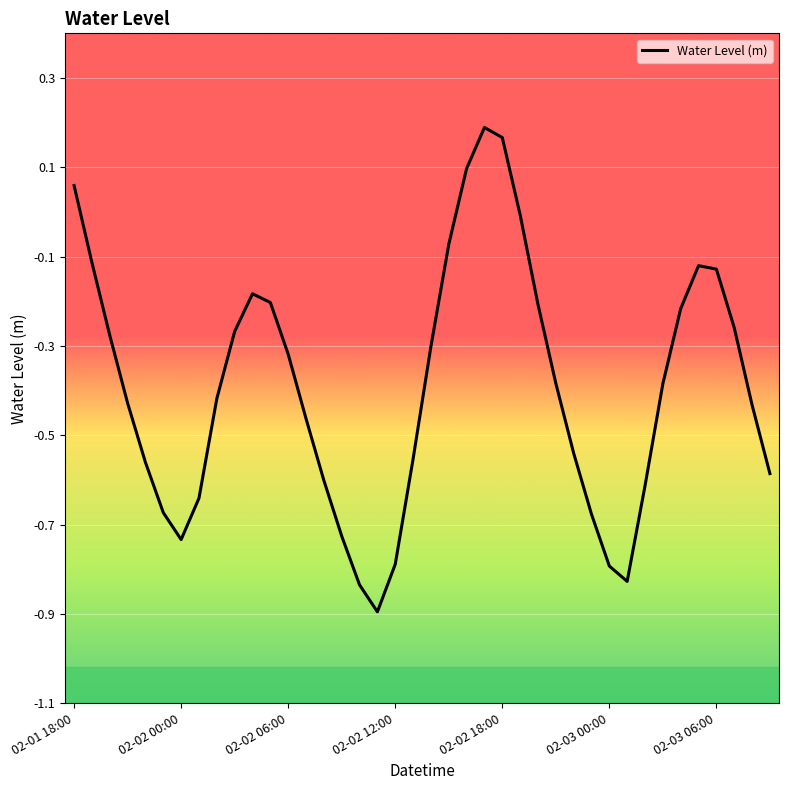

What is the smallest value displayed?

-0.9